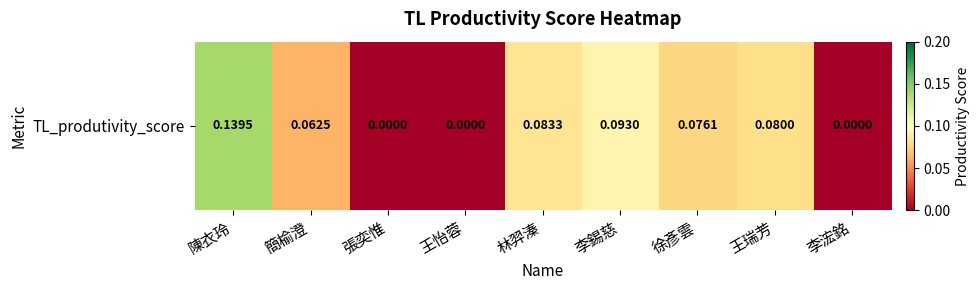

Rank the categories by value from lowest to highest.

張奕惟, 王怡蓉, 李浤銘, 簡榆澄, 徐彥雲, 王瑞芳, 林羿溱, 李錫慈, 陳衣玲